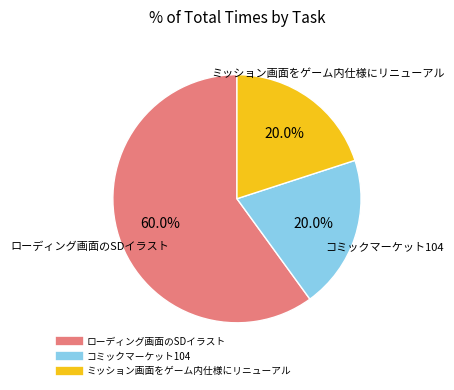

Is there any slice that represents more than half of the pie?

Yes